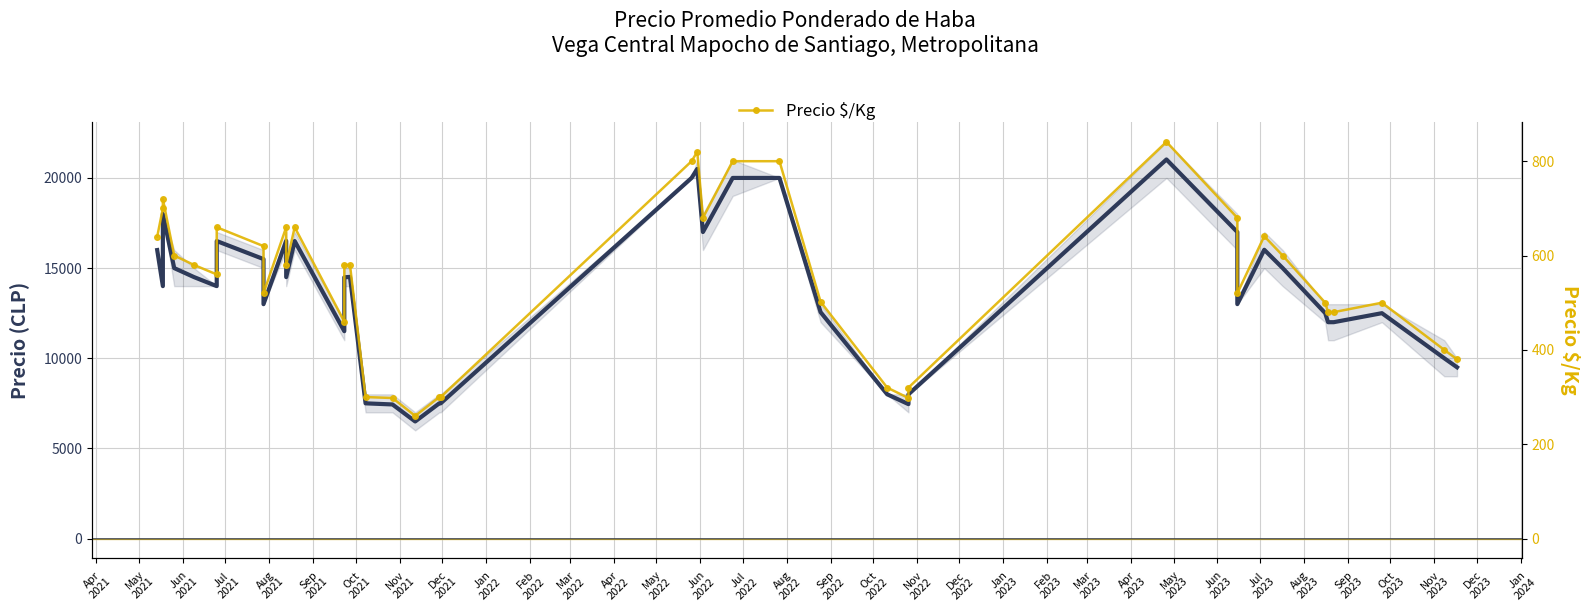

Rank the series by their average value, from lowest to highest.

Precio $/Kg, Precio promedio ponderado